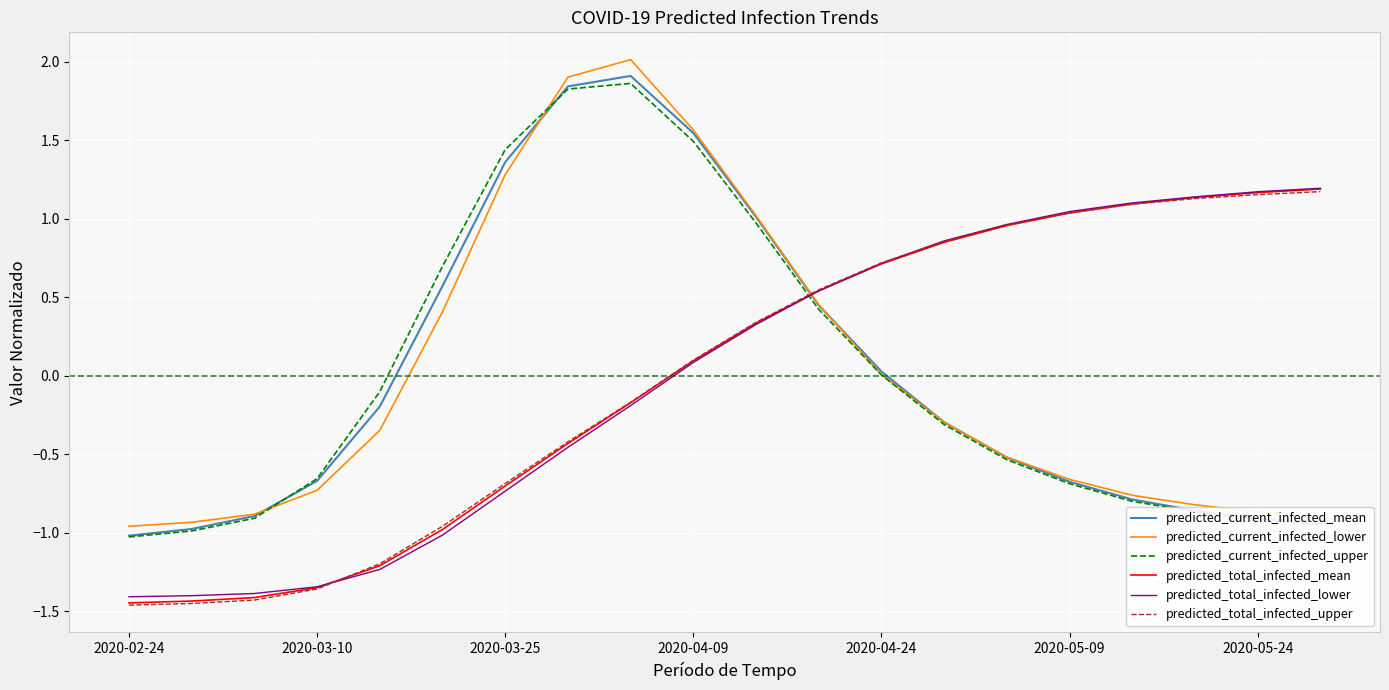

True or false: predicted_total_infected_lower and predicted_current_infected_upper intersect in this chart.

True